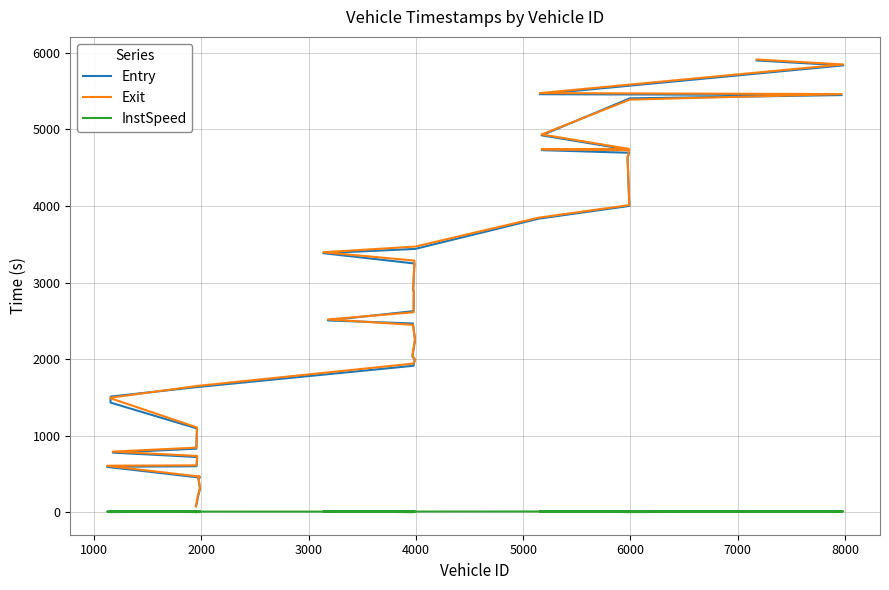

True or false: Exit has a value of 6872.8 at 30.

False